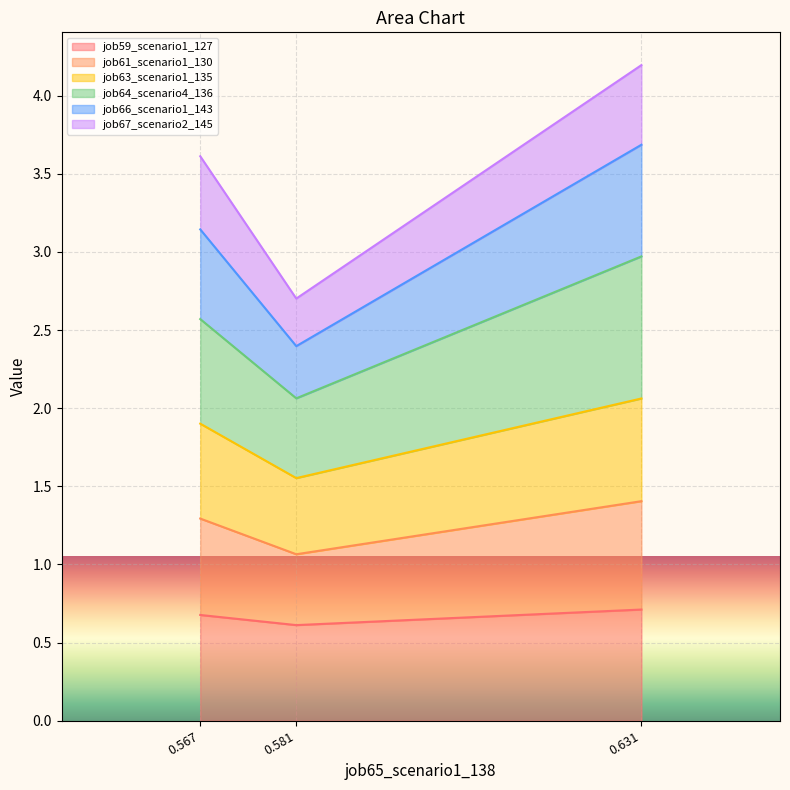

True or false: job59_scenario1_127 has a value of 0.4 at 0.581.

False